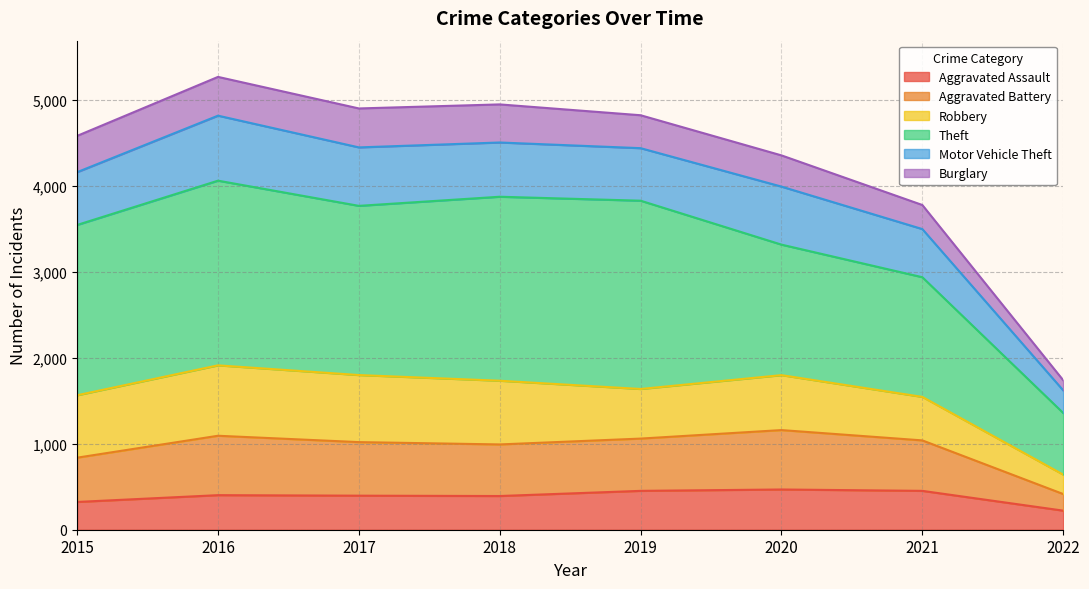

What is the value of the Aggravated Assault point at the 2nd from the left?

402